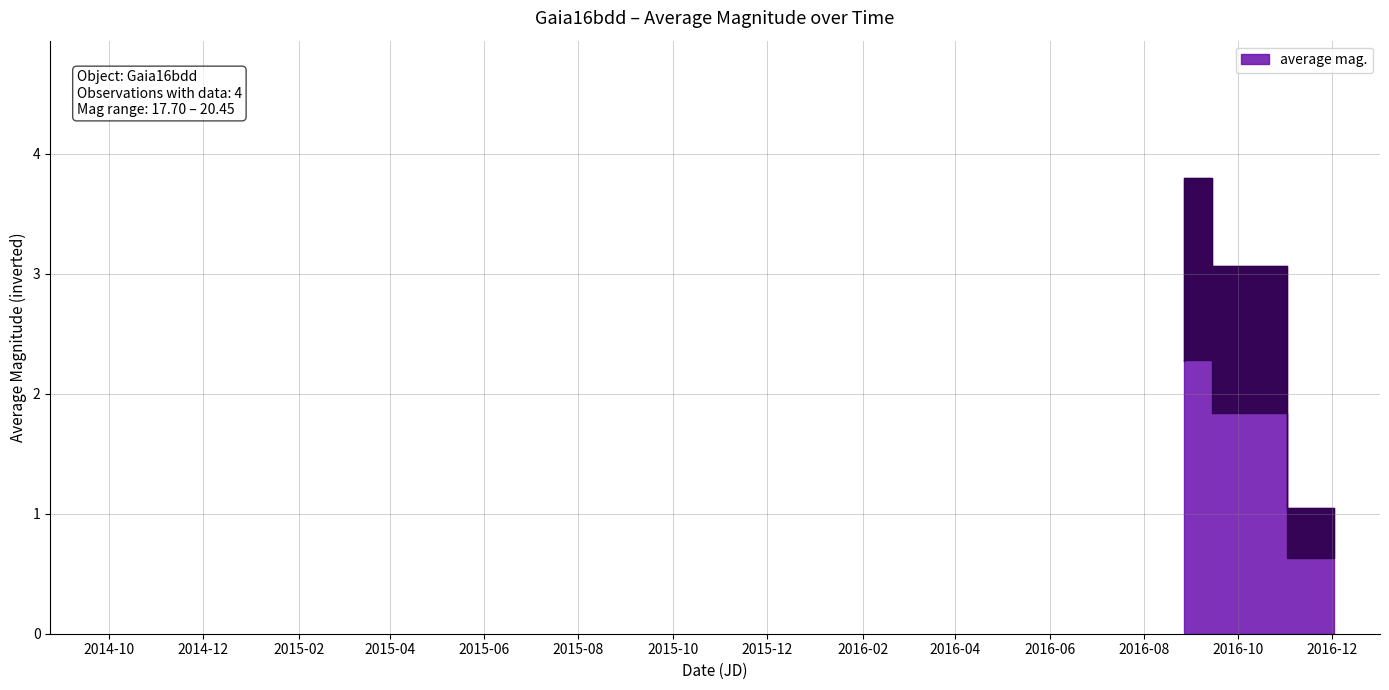

Where is the first local minimum?

2016-08-27 05:52